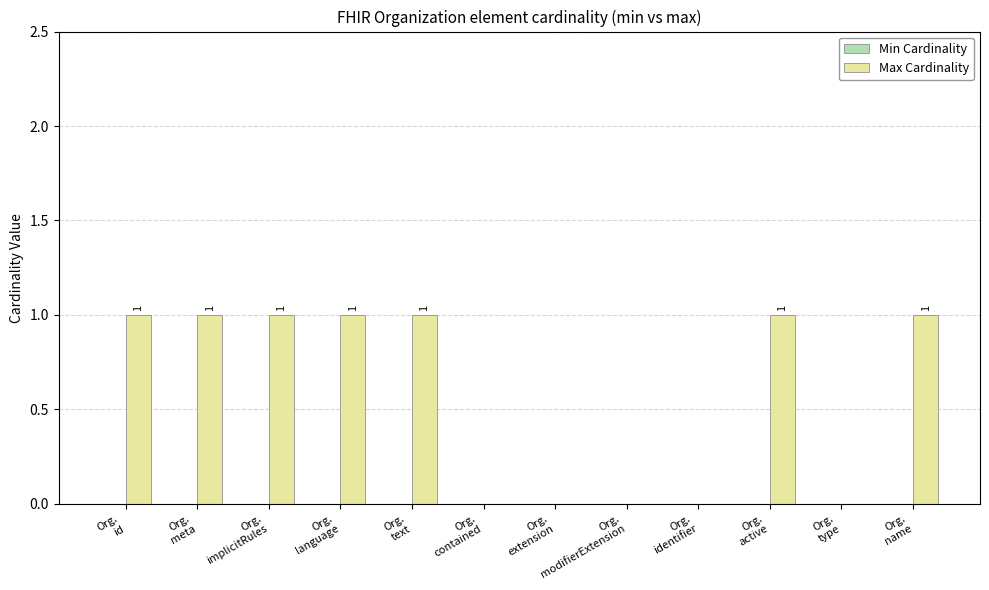

How many values are between 0 and 1?

12